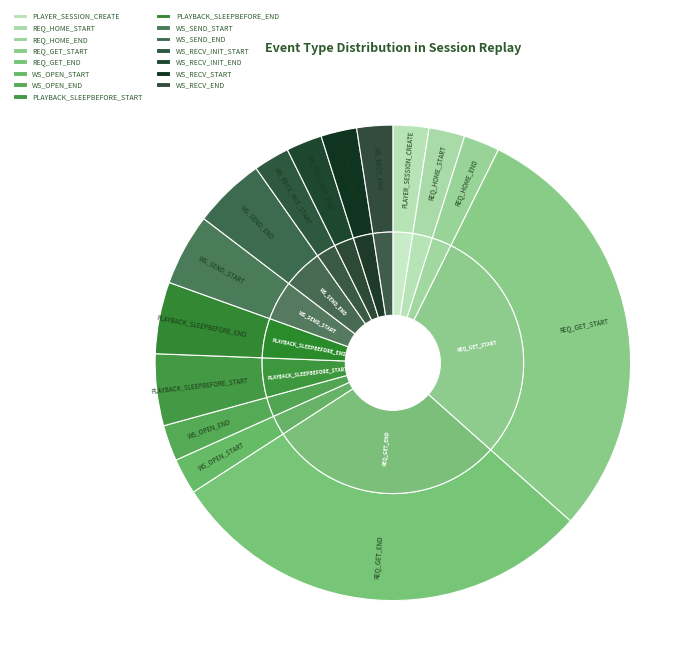

Combined, what portion of the pie is REQ_GET_START and WS_SEND_END?

34.1%